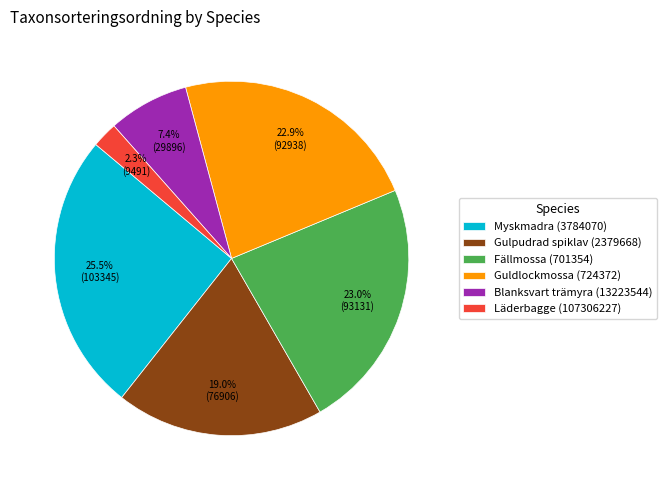

To the nearest percent, what portion does Fällmossa (701354) represent?

23%